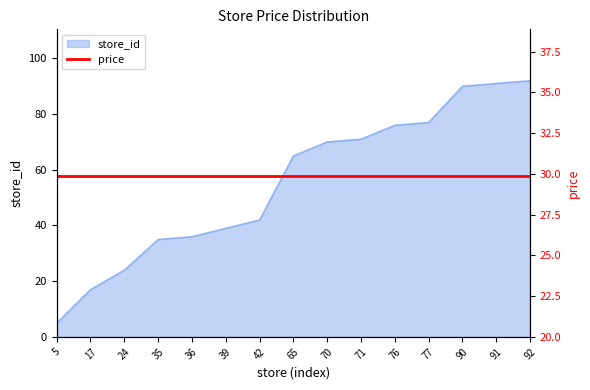

Read the value at 70.

70